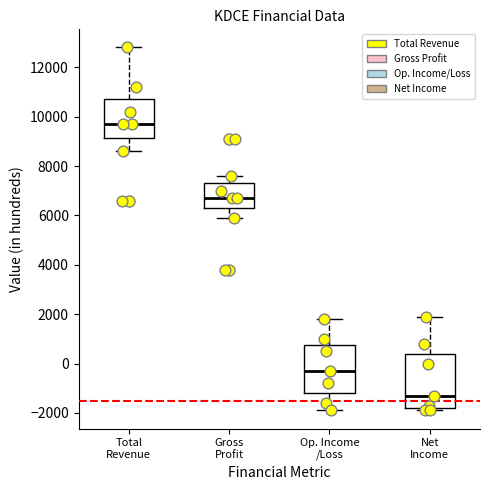

Which box is the tallest, from its lower edge to its upper edge?

Net Income